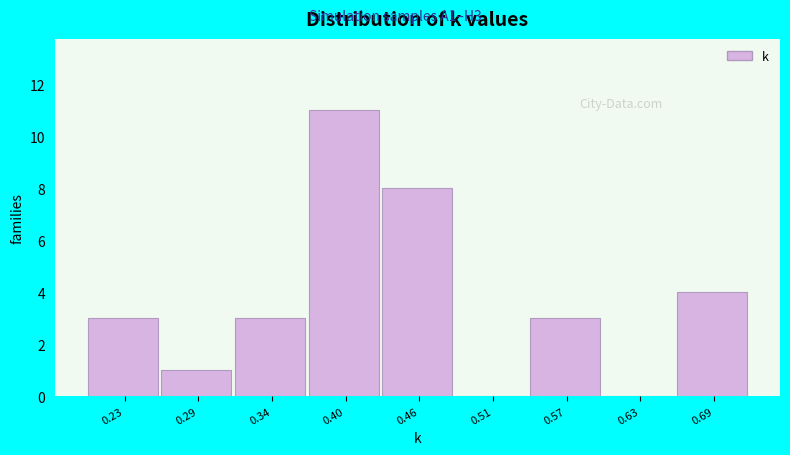

Reading left to right, list all the values displayed in this chart.

0.23=3	0.29=1	0.34=3	0.40=11	0.46=8	0.51=0	0.57=3	0.63=0	0.69=4